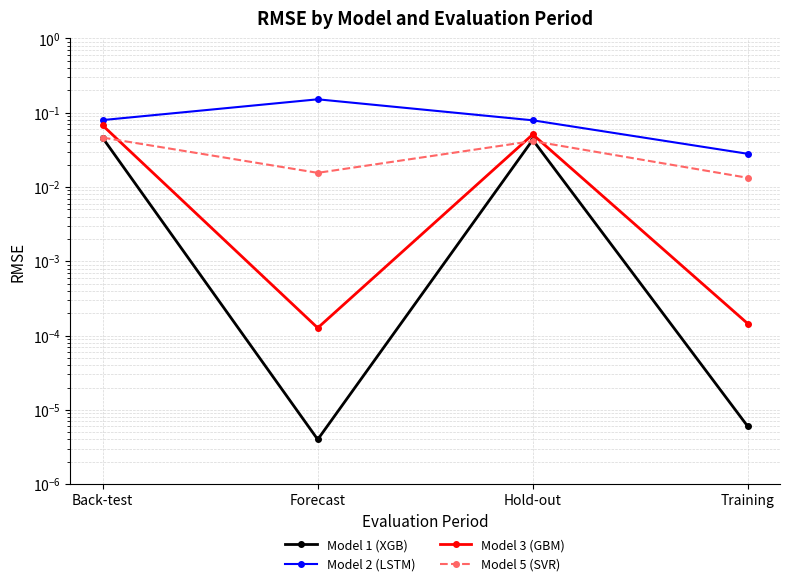

List the series in order of their peak value, highest first.

Model 2 (LSTM), Model 3 (GBM), Model 5 (SVR), Model 1 (XGB)